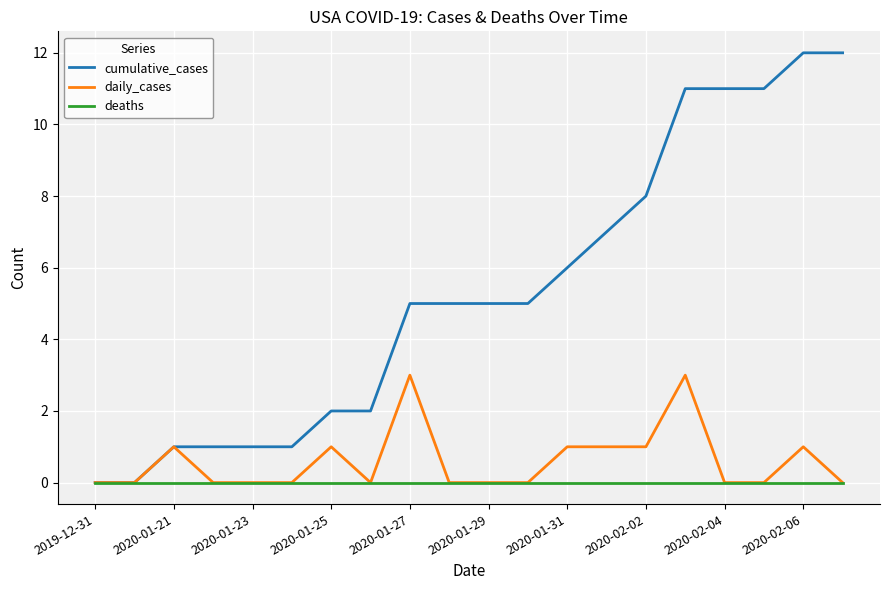

What is the greatest value displayed?

12